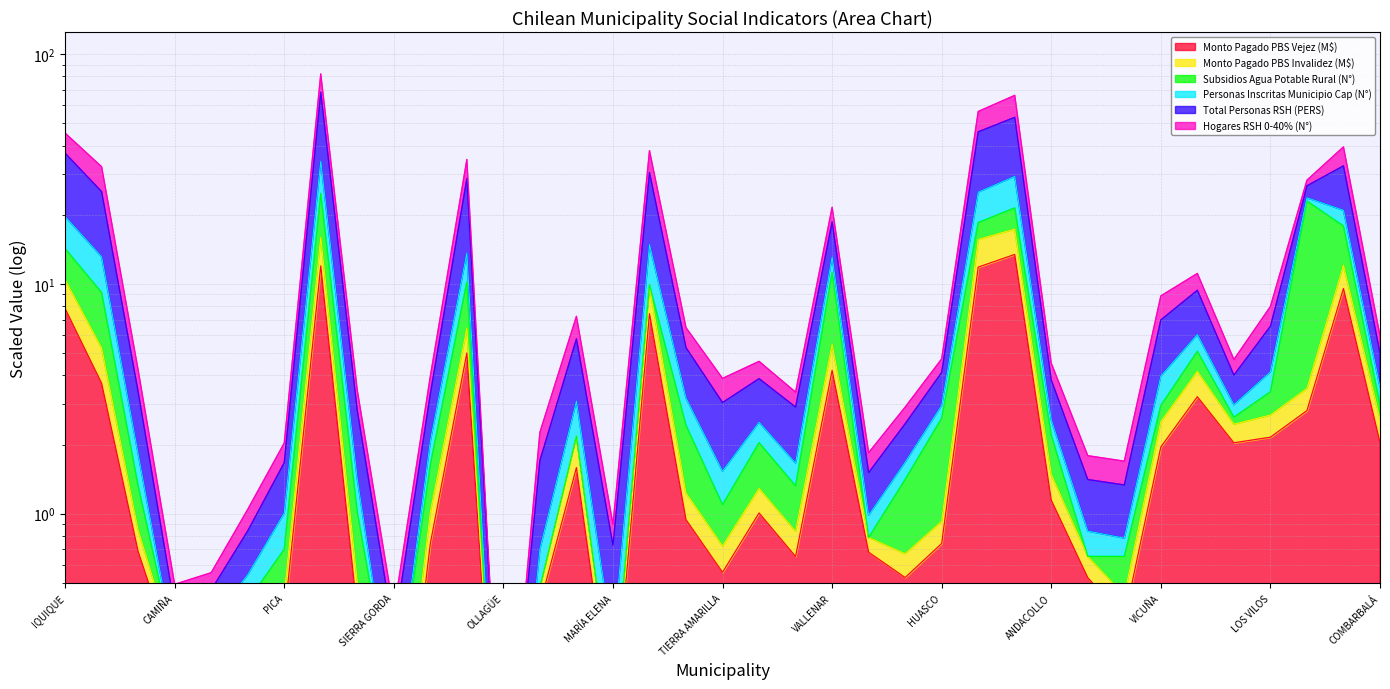

How many interior local valleys does the Monto Pagado PBS Vejez (M$) series have?

9